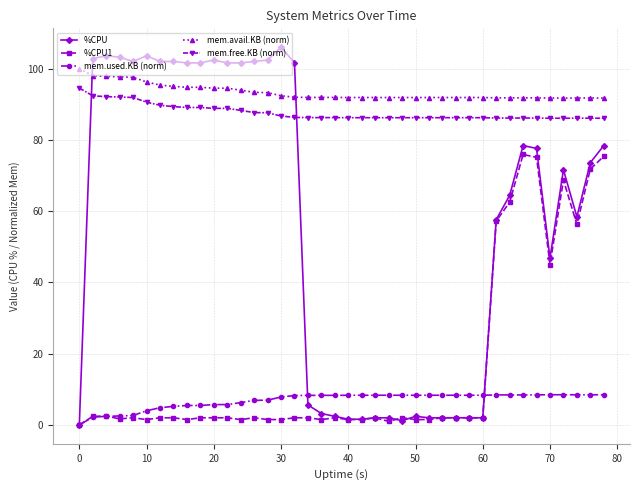

How many lines are shown in the chart?

5